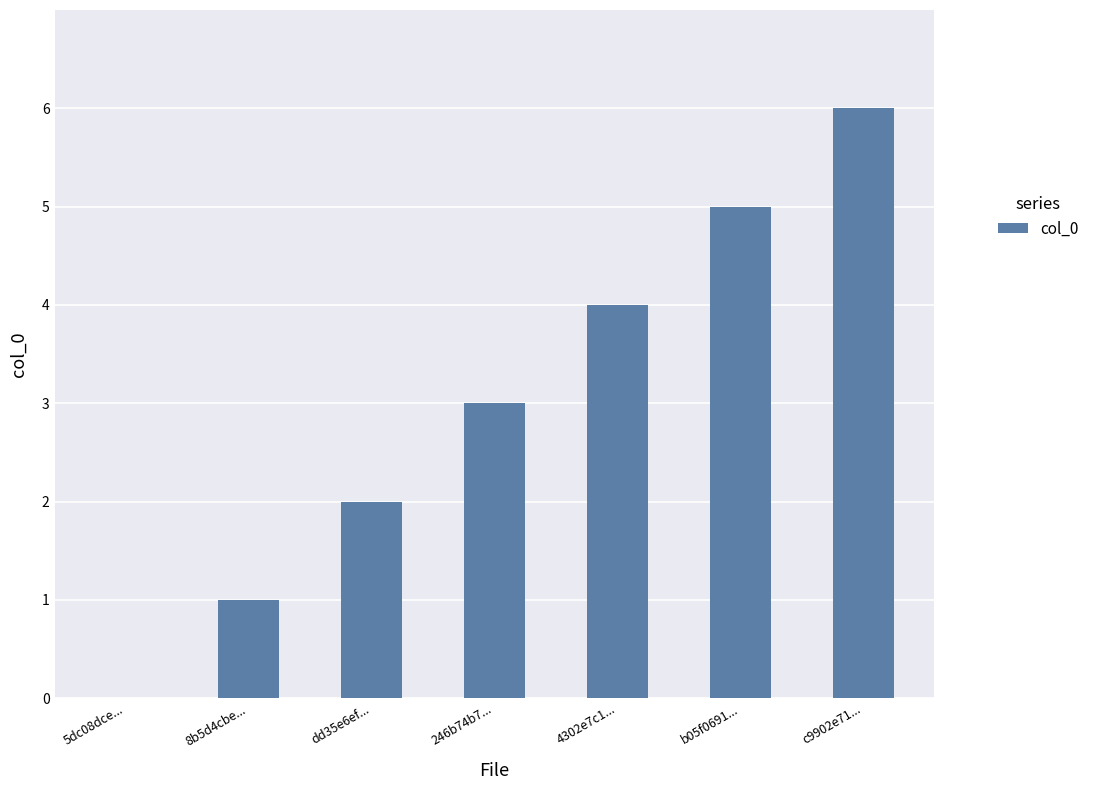

What is the change in value from 8b5d4cbe... to b05f0691...?

+4